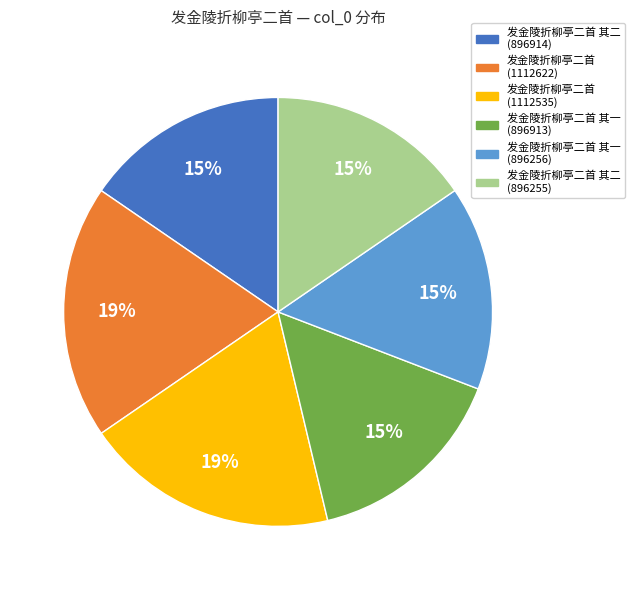

Do 发金陵折柳亭二首 其二 (896255) and 发金陵折柳亭二首 (1112622) together represent more than half of the pie?

No